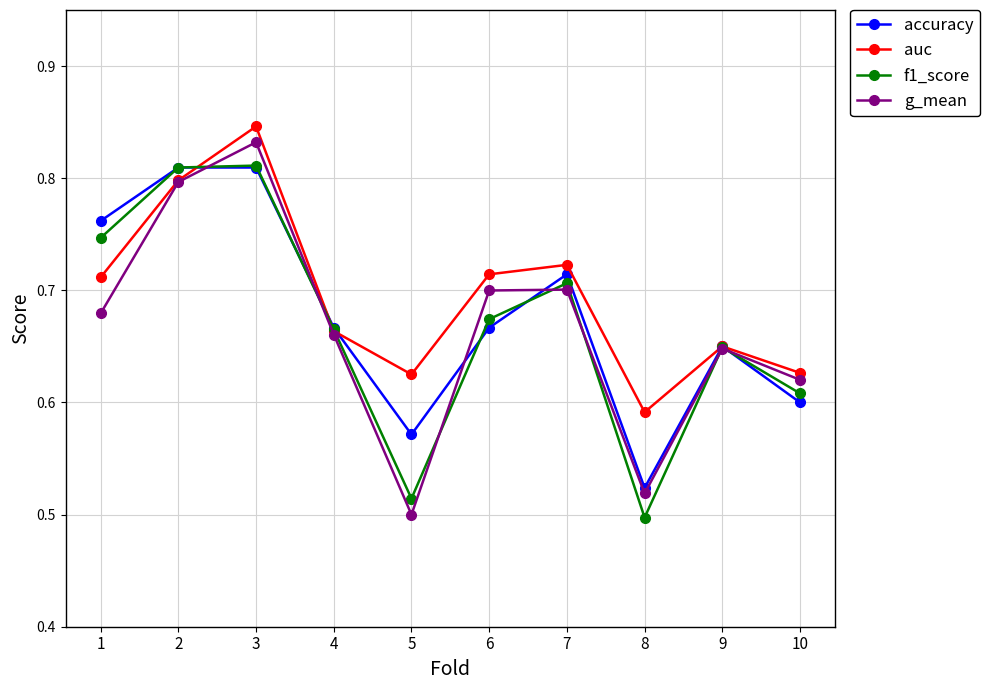

The g_mean series shows 0.5 at 8. True or false?

True